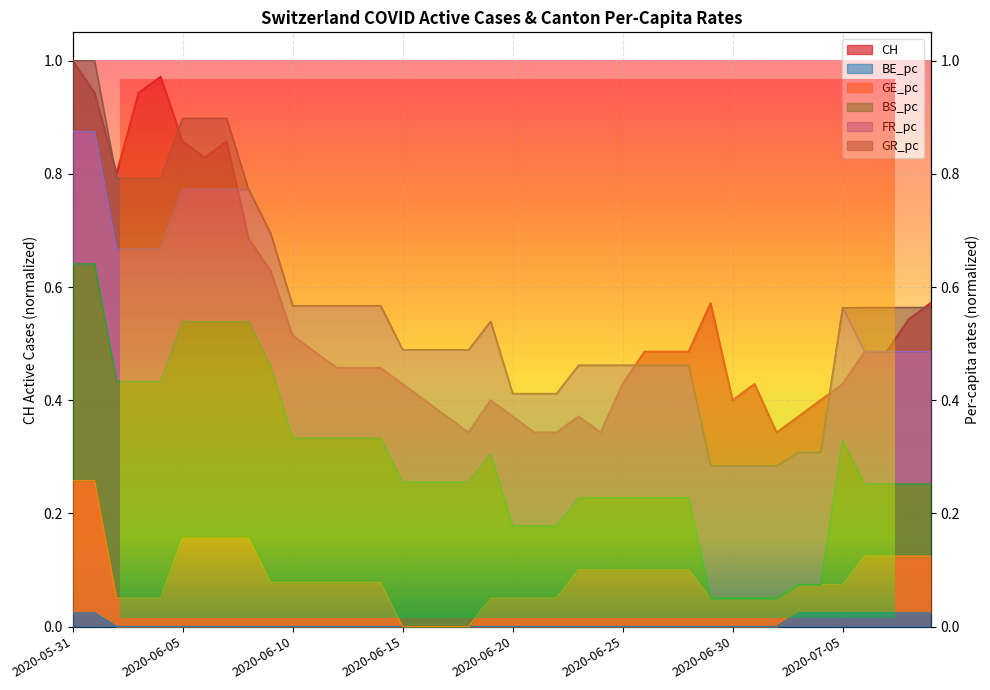

What is the label of the 4th point from the left?

2020-06-03